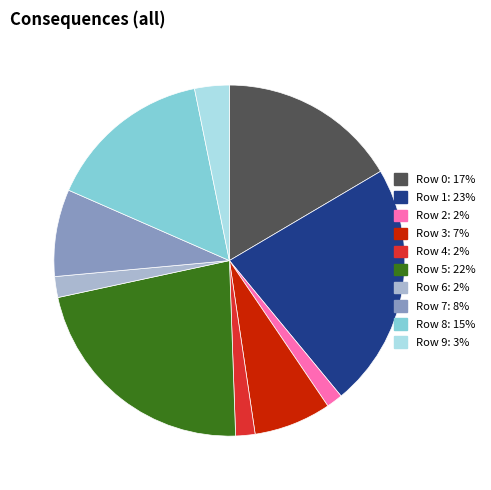

What is the ratio of the value at Row 0 to the value at Row 4?

9.3